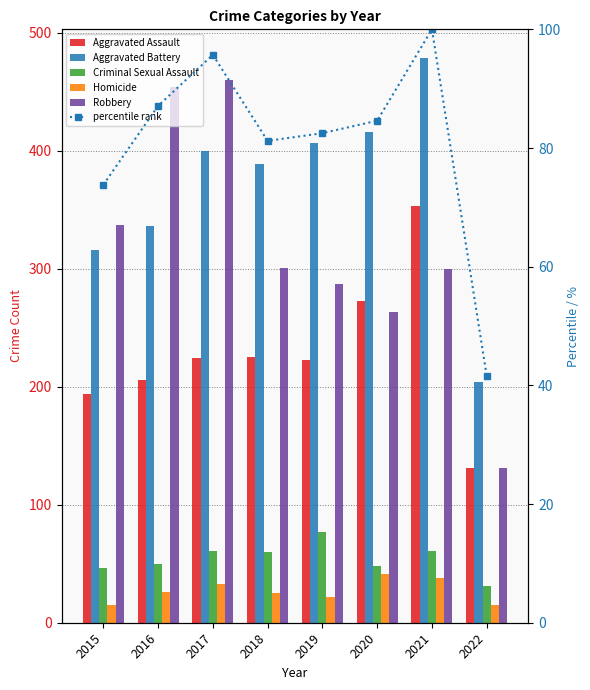

True or false: Criminal Sexual Assault has a value of 46.0 at 2015.

True